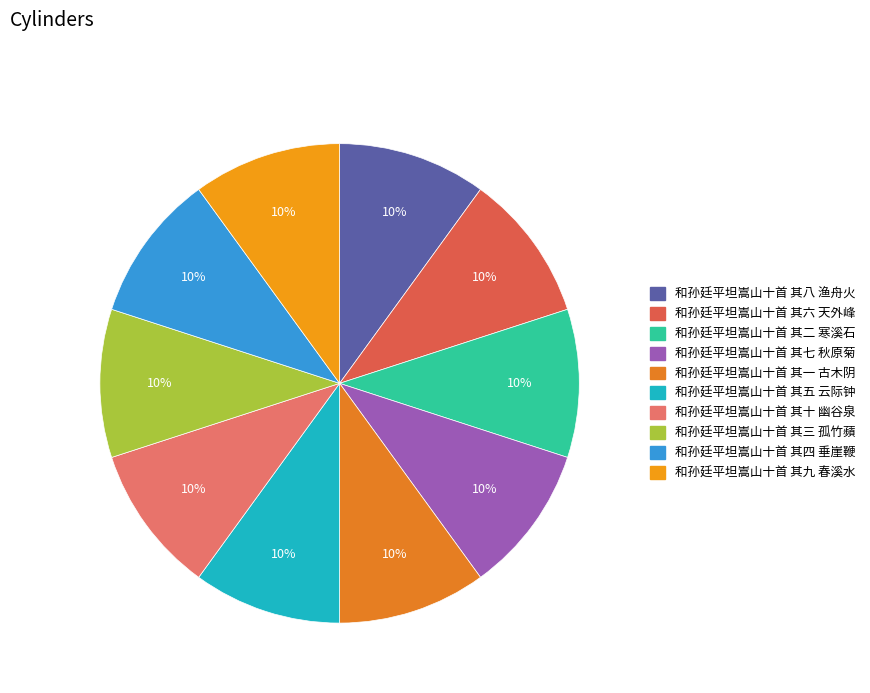

Combined, what portion of the pie is 和孙廷平坦嵩山十首 其六 天外峰 and 和孙廷平坦嵩山十首 其四 垂崖鞭?

20.0%